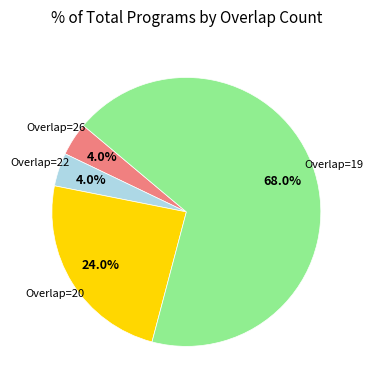

Is there any slice that represents more than half of the pie?

Yes